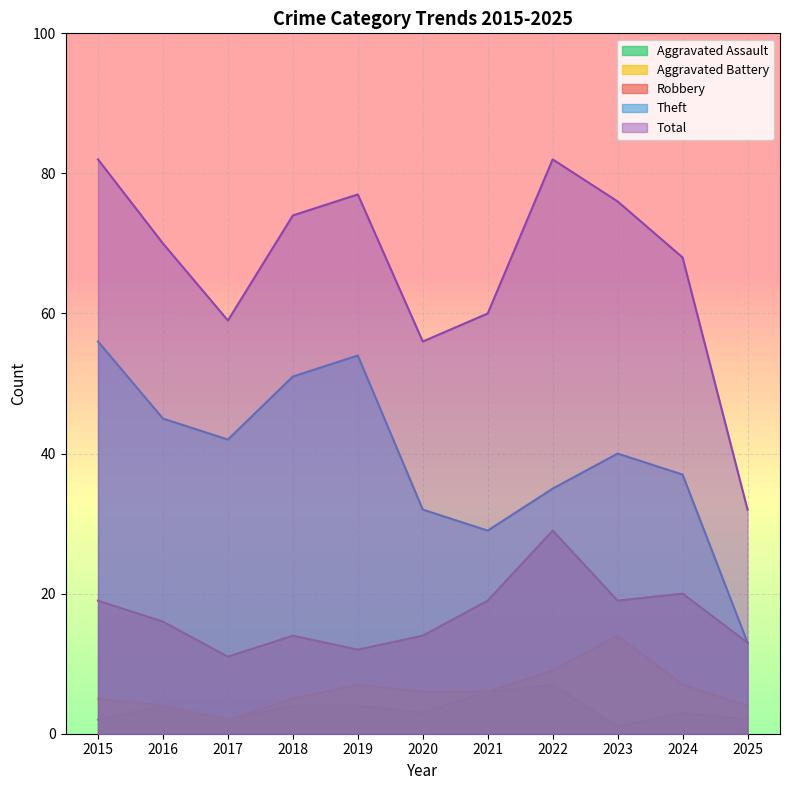

What is the sum of all Theft values?

434